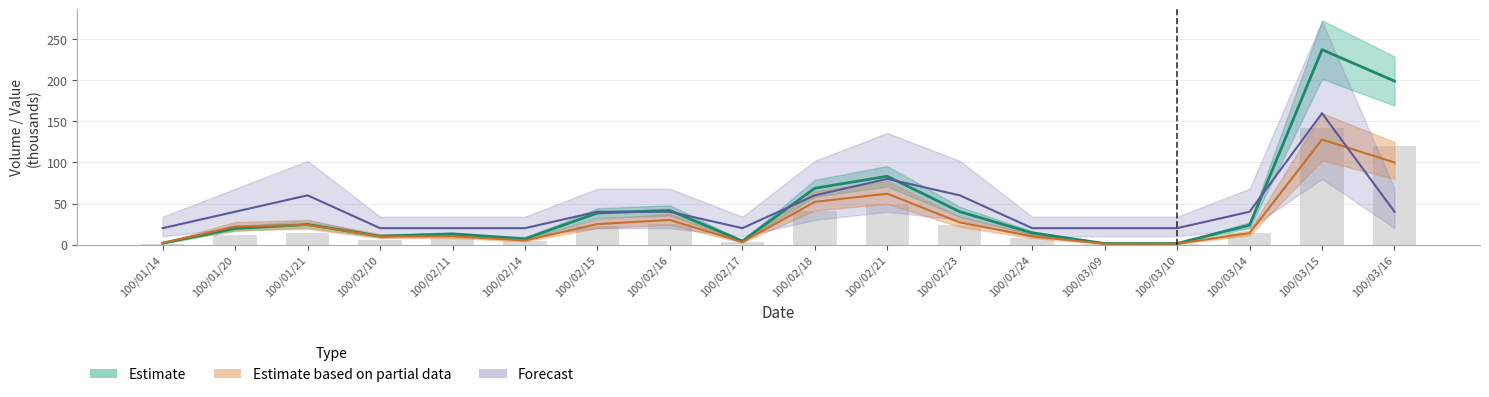

Between 100/02/23 and 100/02/10, which is larger?

100/02/23